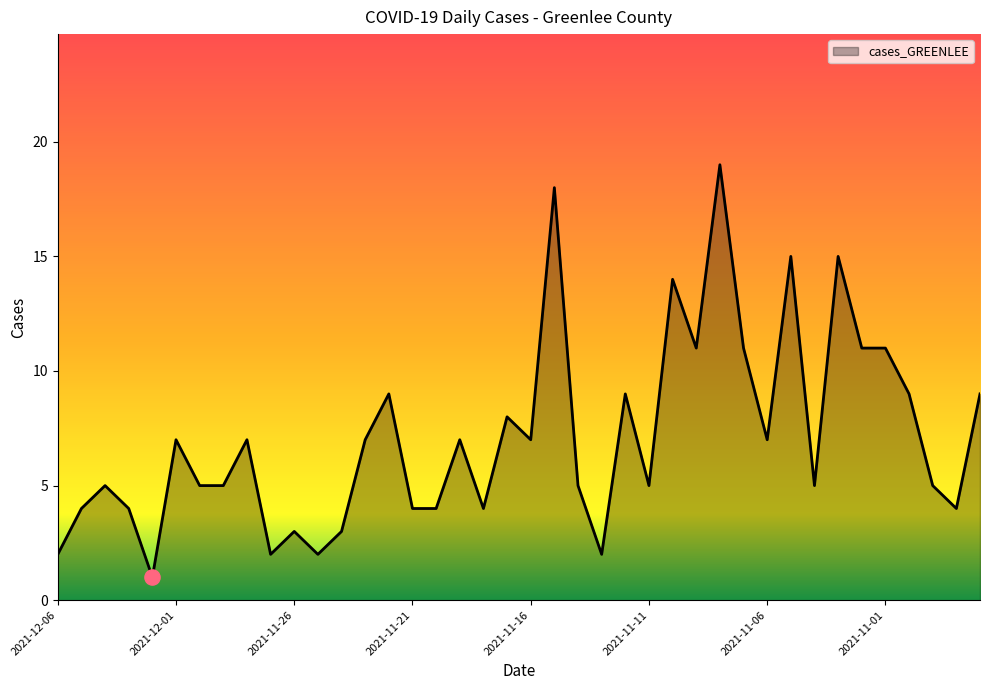

What is the difference between the maximum and minimum values?

18